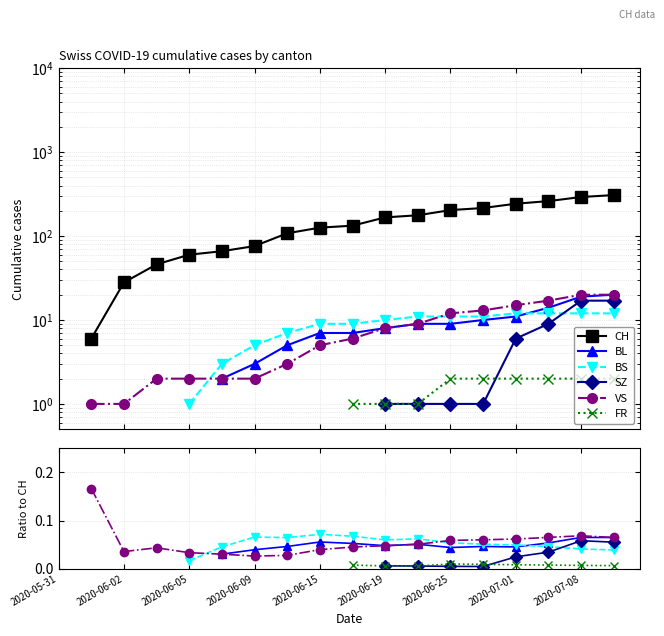

The CH series shows 167.0 at 2020-06-19. True or false?

True